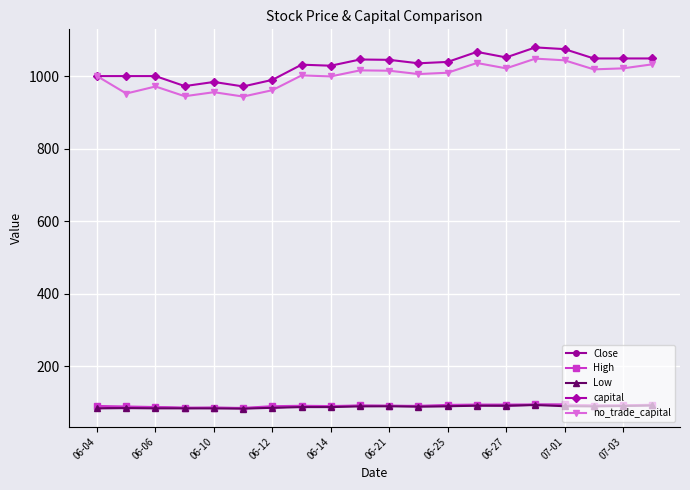

Which series has the widest spread of values?

capital